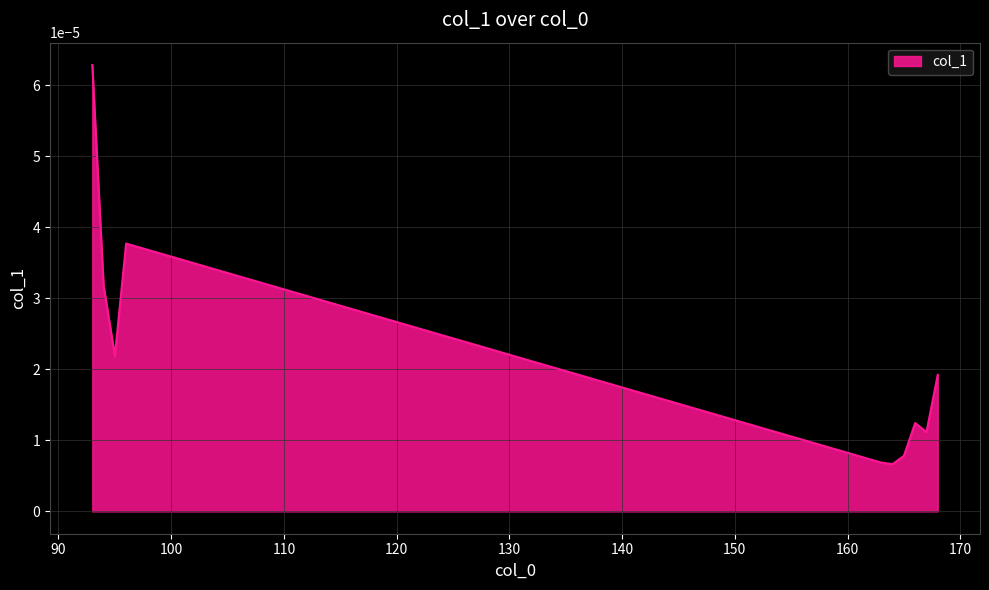

Rank the categories by value from highest to lowest.

93, 96, 94, 95, 168, 166, 167, 165, 163, 164